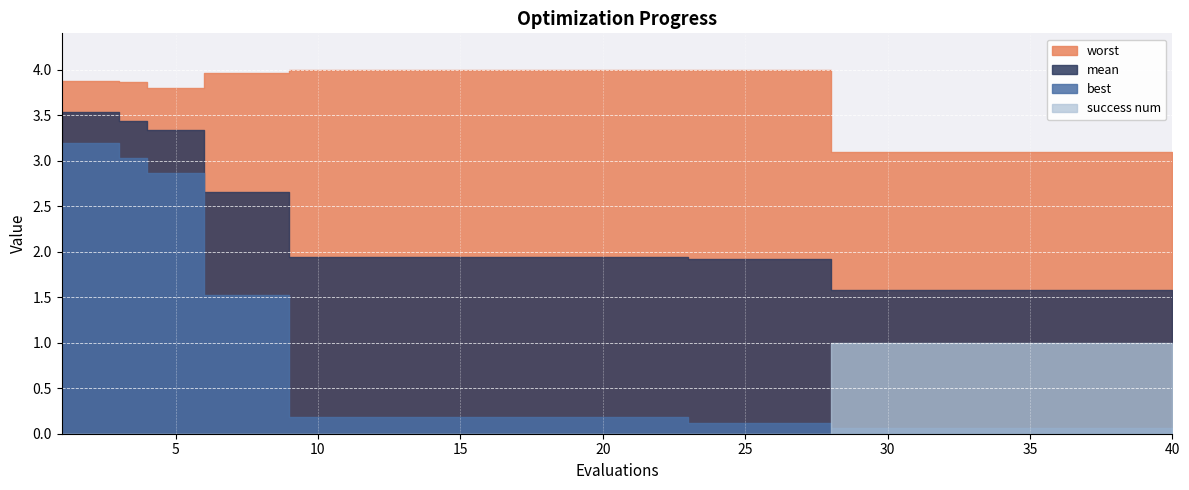

List the labels in order of mean value, smallest first.

27, 28, 29, 30, 31, 32, 33, 34, 35, 36, 37, 38, 39, 22, 23, 24, 25, 26, 8, 9, 10, 11, 12, 13, 14, 15, 16, 17, 18, 19, 20, 21, 5, 6, 7, 3, 4, 2, 0, 1